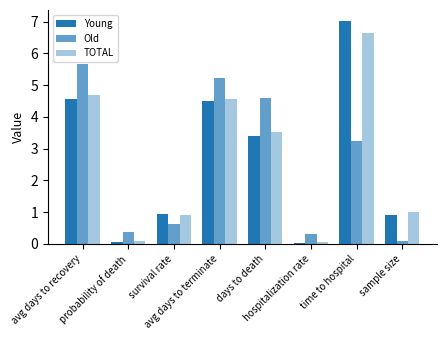

At which label is Old closest to 2?

time to hospital